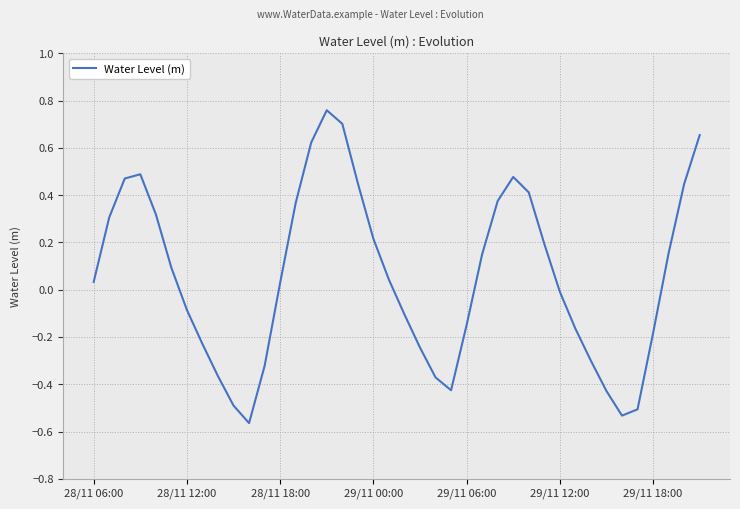

What is the difference between the second highest and minimum values?

1.3